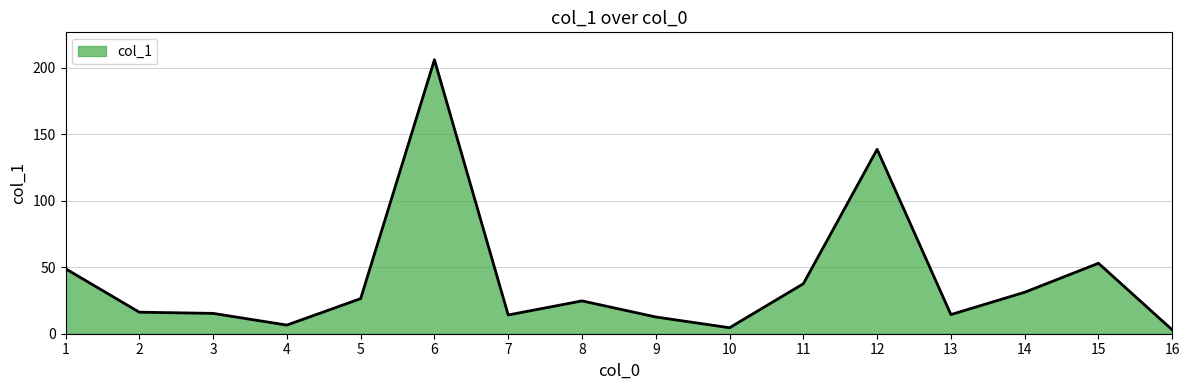

What is the average value?

40.8